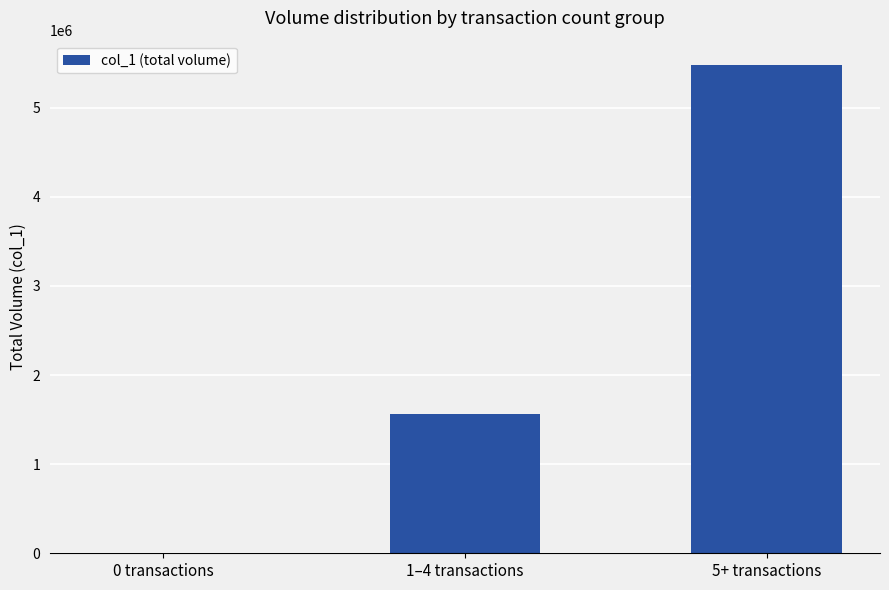

How many series are shown in this chart?

1